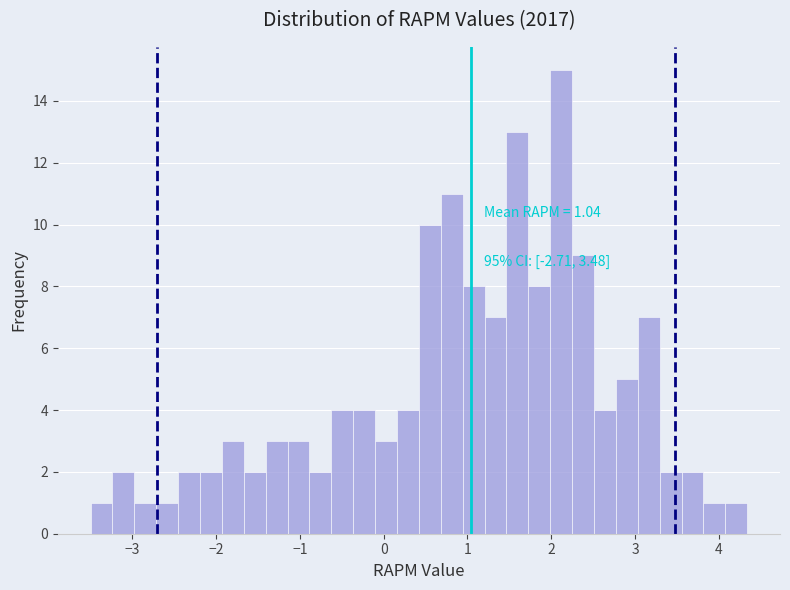

Read against the x-axis, roughly where is the centre of the tallest bar?

2.1